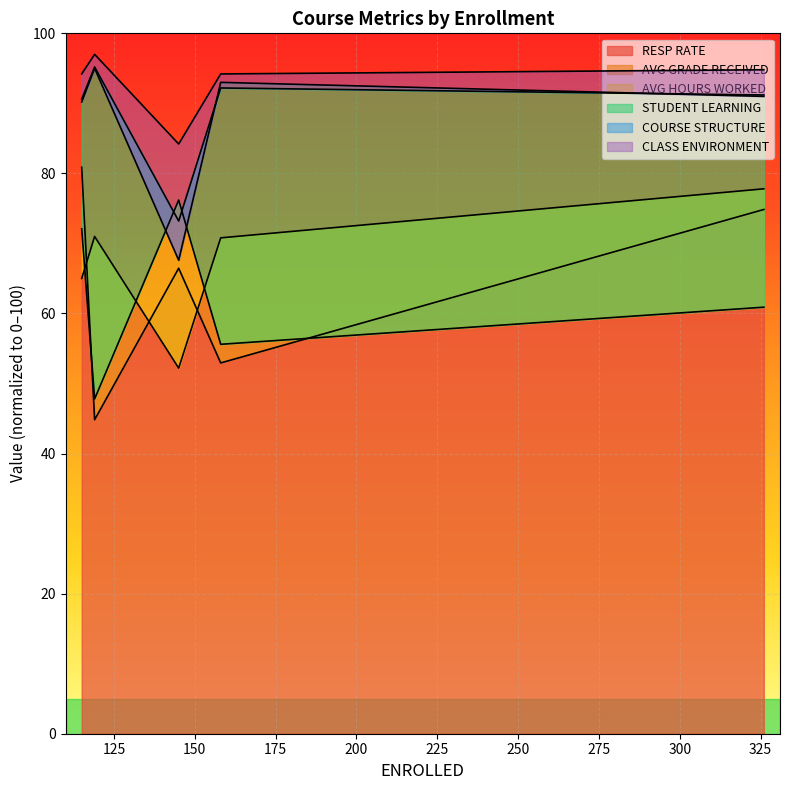

Rank the series by their maximum value, from lowest to highest.

AVG HOURS WORKED, AVG GRADE RECEIVED, RESP RATE, COURSE STRUCTURE, STUDENT LEARNING, CLASS ENVIRONMENT